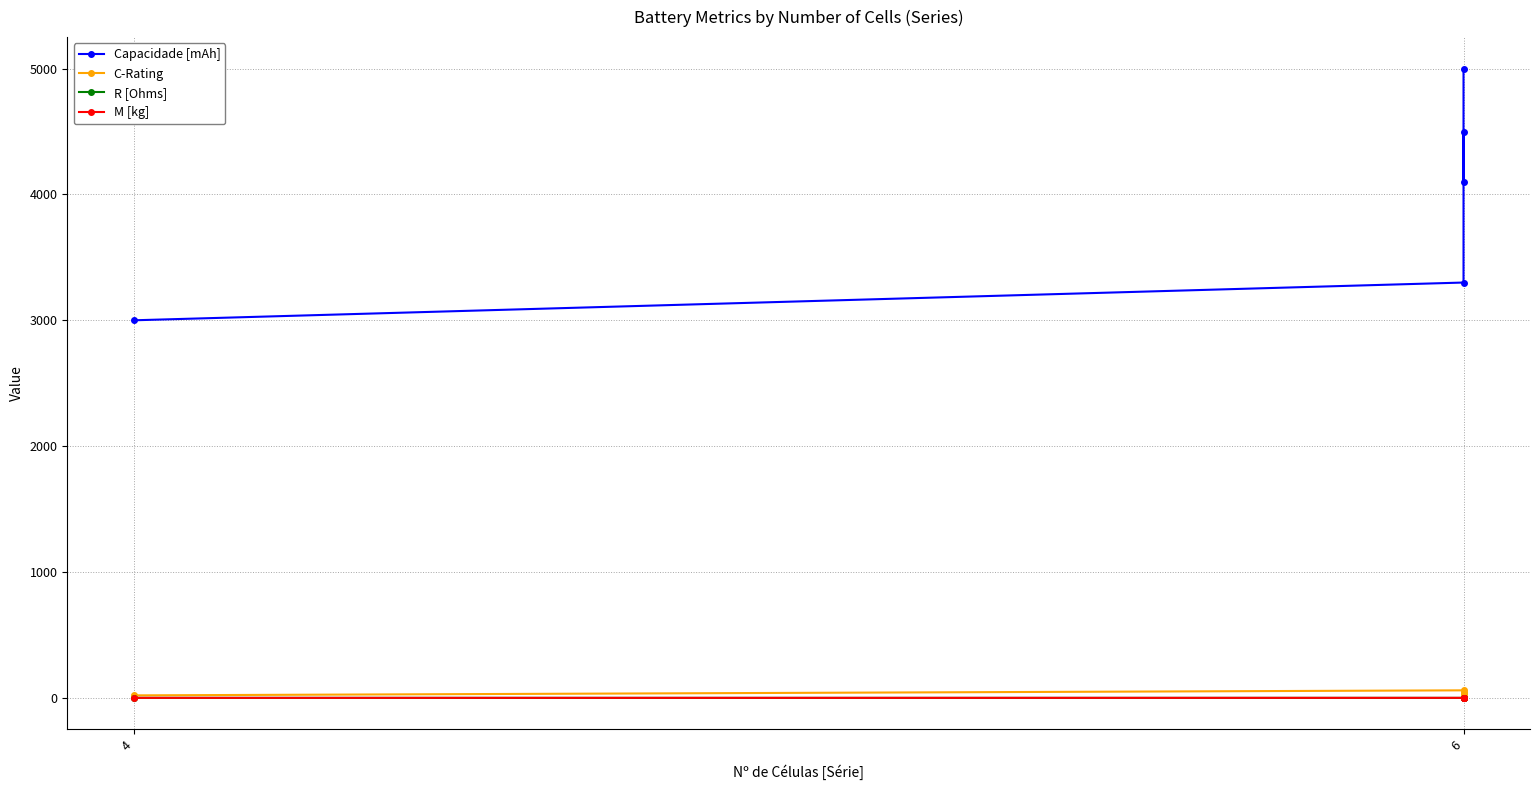

Count the Capacidade [mAh] values in the range 3300 to 4500.

3